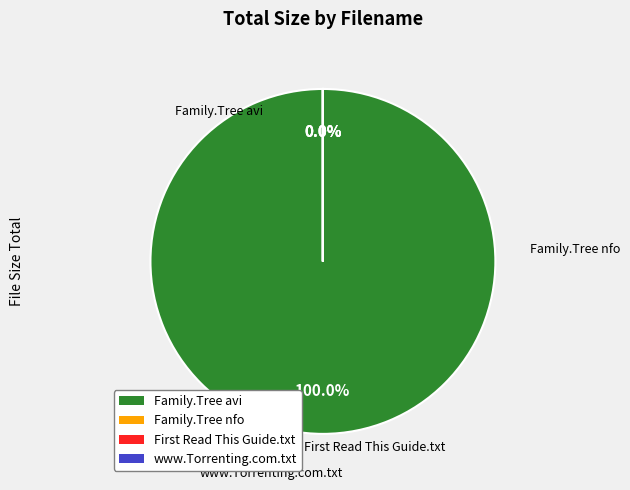

What is the largest slice in the pie chart?

Family.Tree.S01E05.HDTV.XviD-AFG.avi